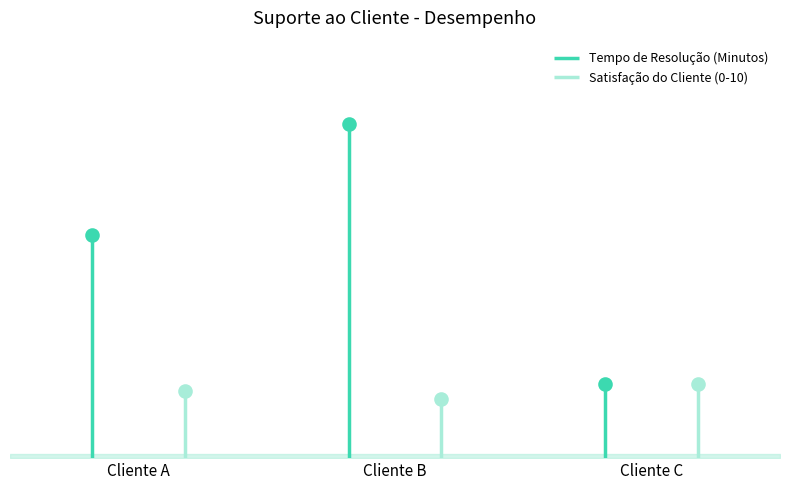

List the series in order of their peak value, highest first.

Tempo de Resolução (Minutos), Satisfação do Cliente (0-10)